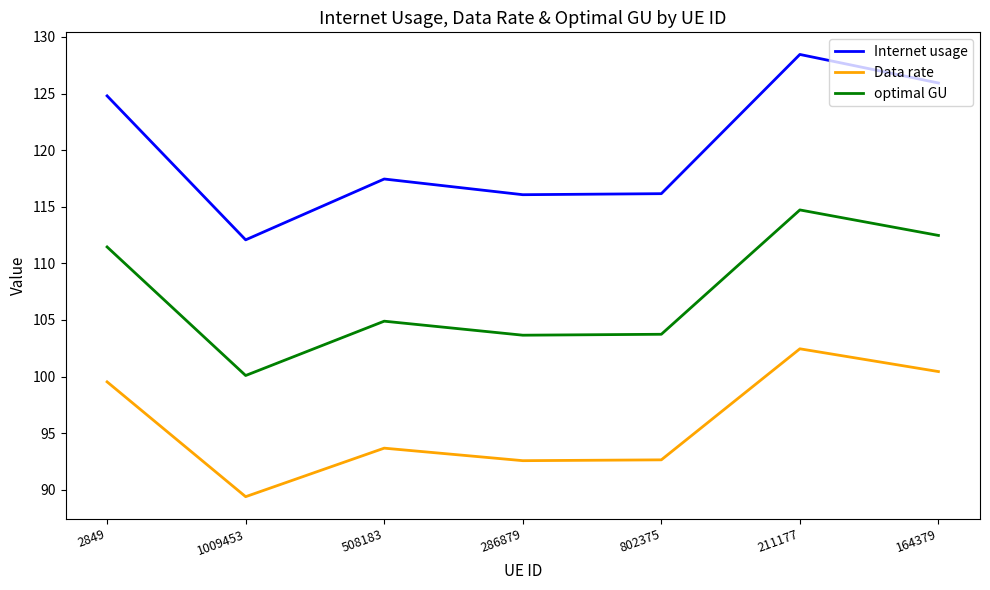

Where does the Internet usage series first go above 117?

2849